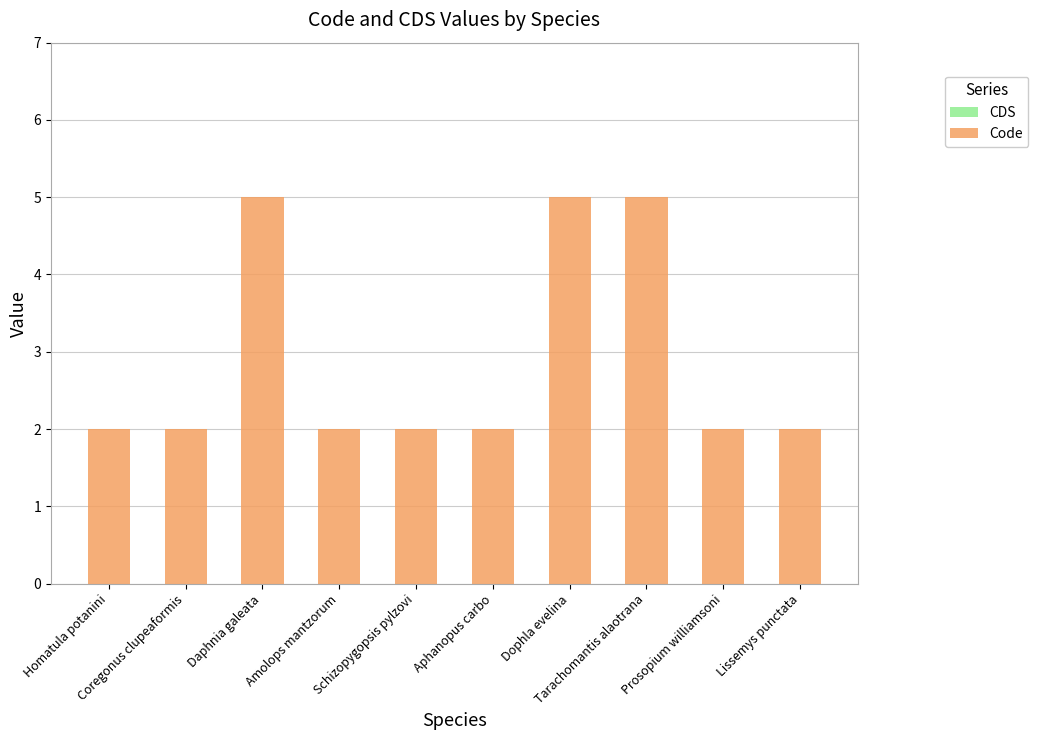

What is the greatest value displayed?

5